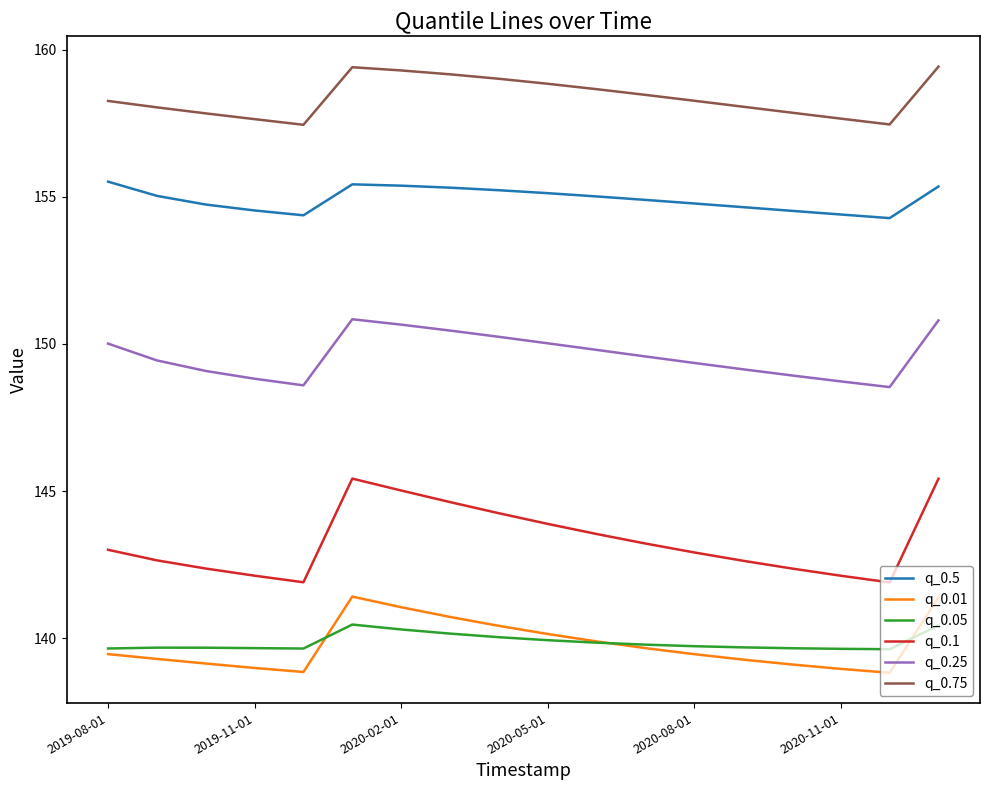

What is the difference between the maximum and minimum values in the q_0.01 series?

2.6